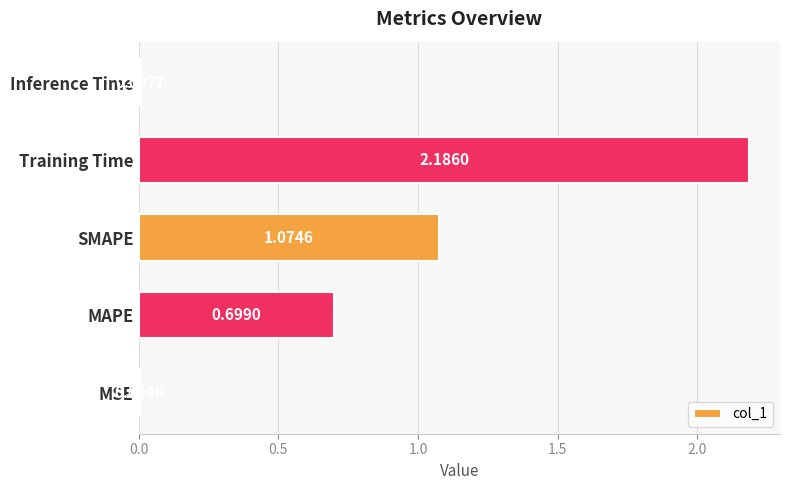

What is the sum of the values at MAPE and Training Time?

2.9